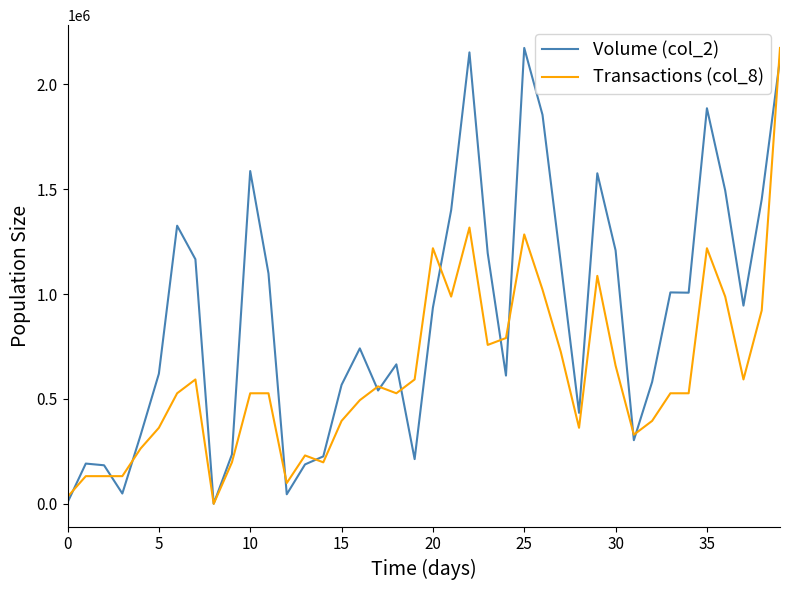

What is the greatest value displayed?

2173460.0